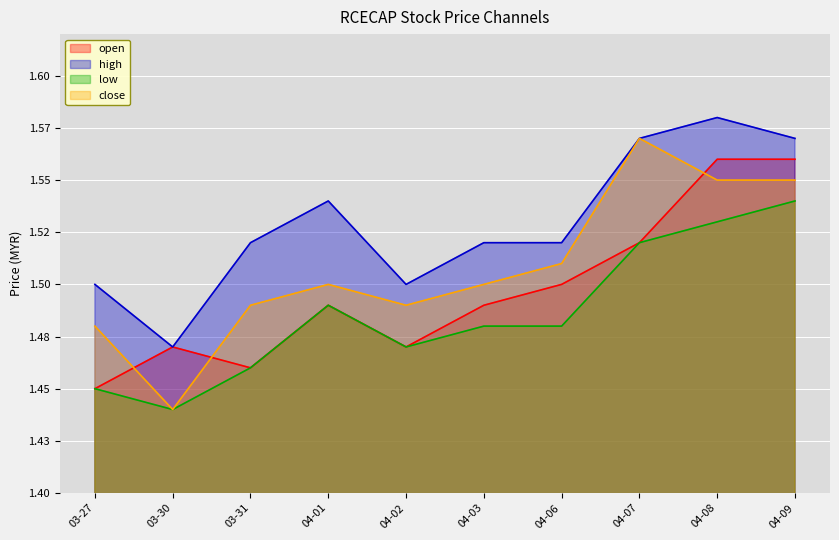

Reading left to right, transcribe all the data shown in this chart.

open: 1.4	1.5	1.5	1.5	1.5	1.5	1.5	1.5	1.6	1.6
high: 1.5	1.5	1.5	1.5	1.5	1.5	1.5	1.6	1.6	1.6
low: 1.4	1.4	1.5	1.5	1.5	1.5	1.5	1.5	1.5	1.5
close: 1.5	1.4	1.5	1.5	1.5	1.5	1.5	1.6	1.6	1.6